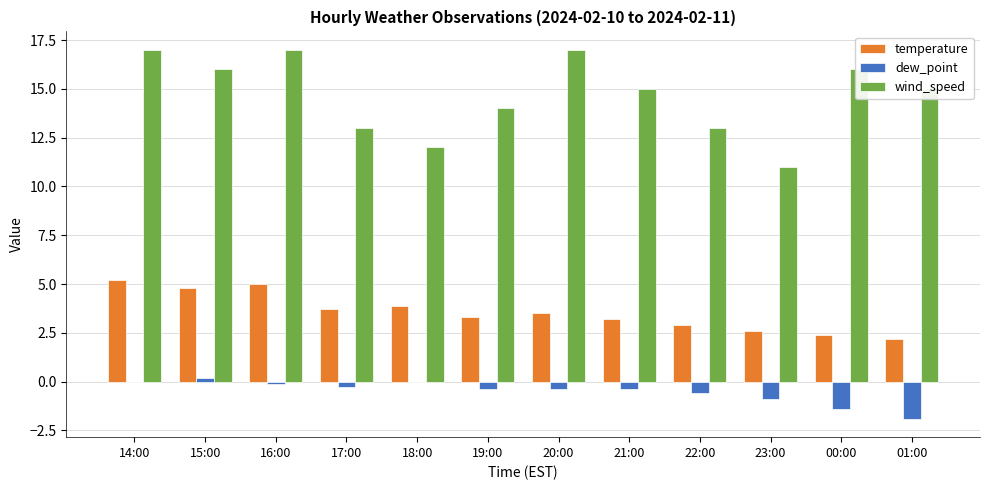

What is the sum of the wind_speed values at 01:00 and 22:00?

28.0